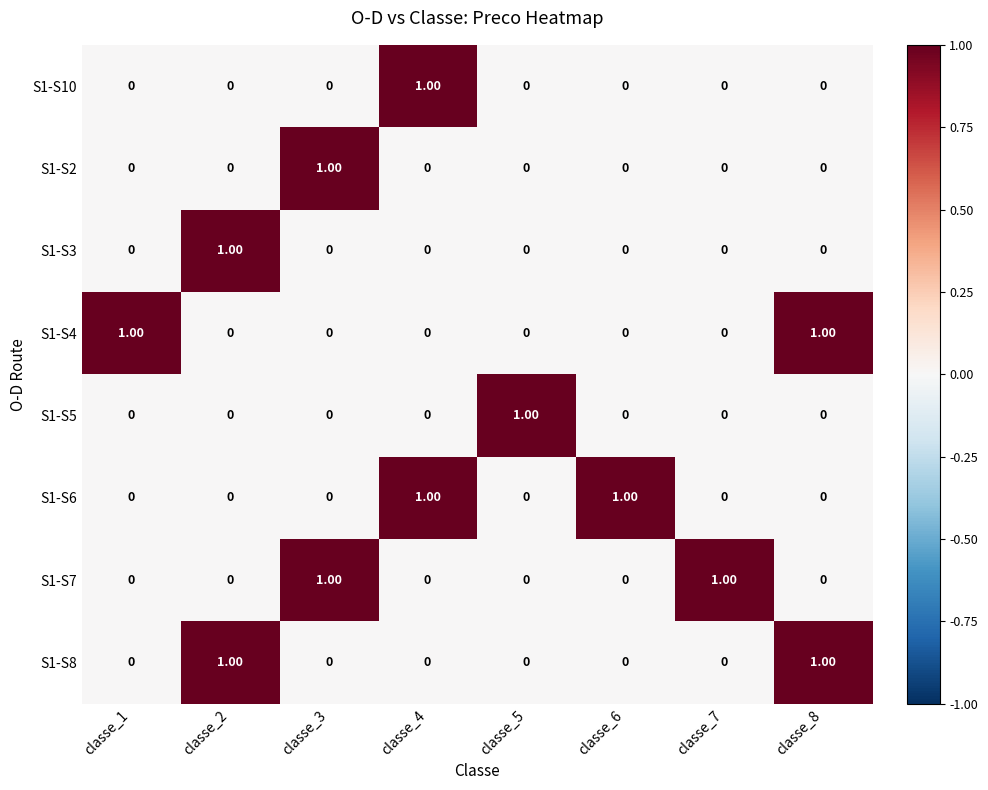

Is the value of S1-S4 at classe_6 greater than the value of S1-S7 at classe_3?

No